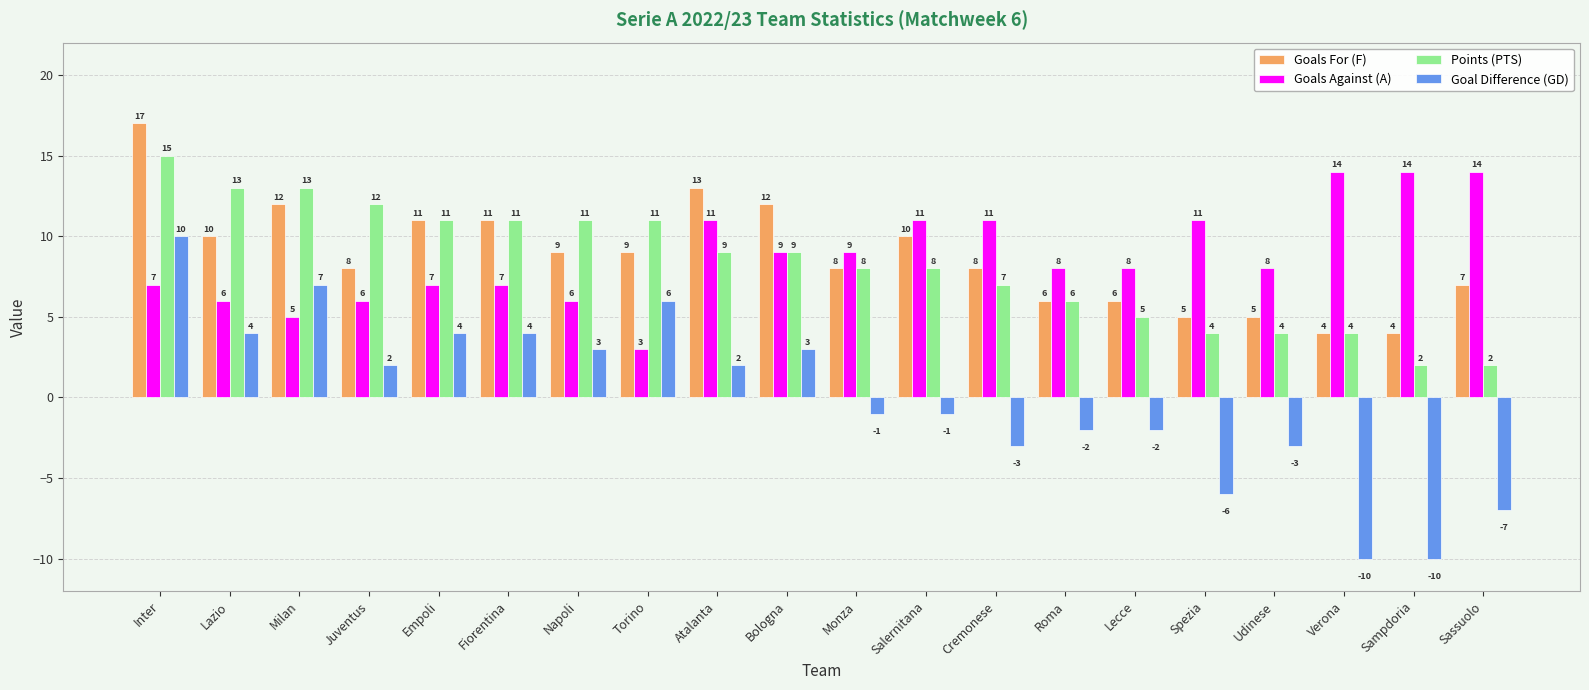

How many categories are shown in the chart?

20